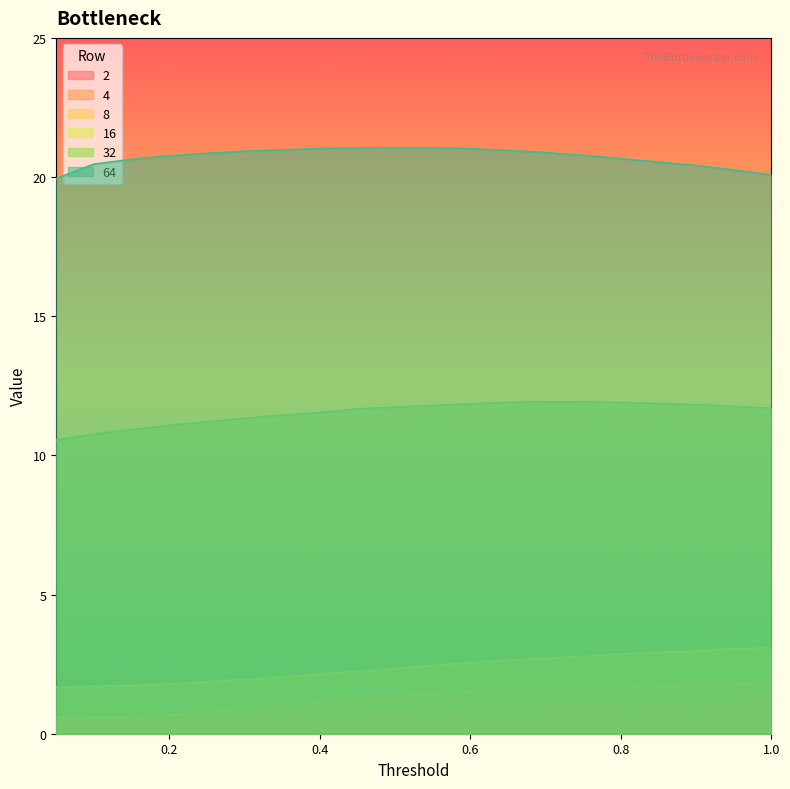

How many lines are shown in the chart?

6